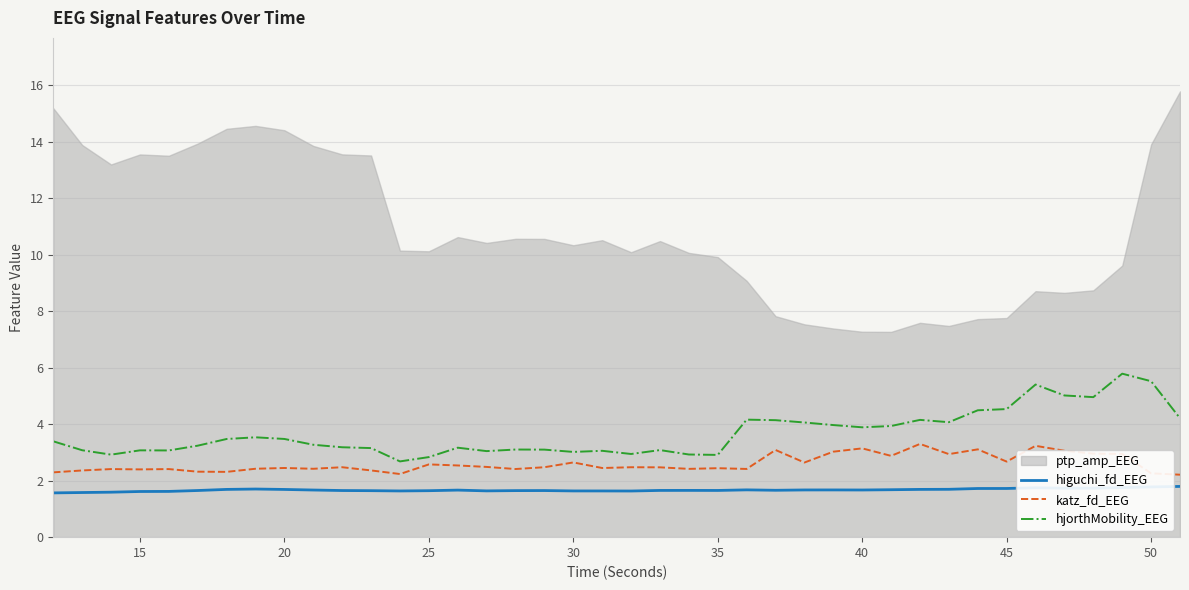

What is the minimum value shown in the chart?

1.6